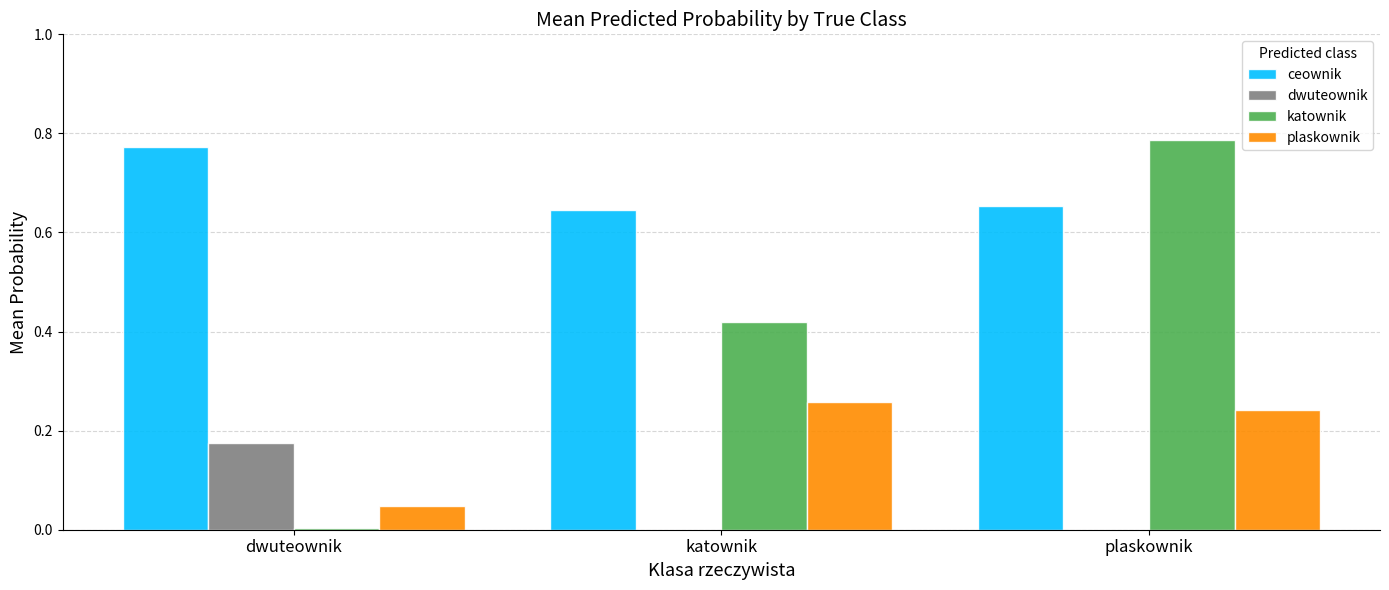

At which category is the sum across all series the highest?

plaskownik